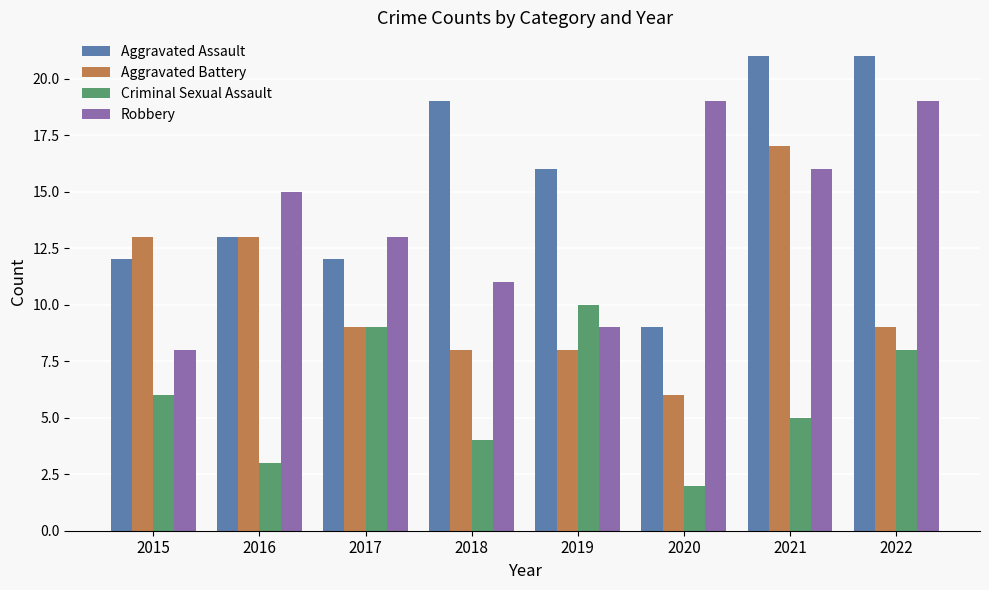

What is the average value of the Aggravated Battery series?

10